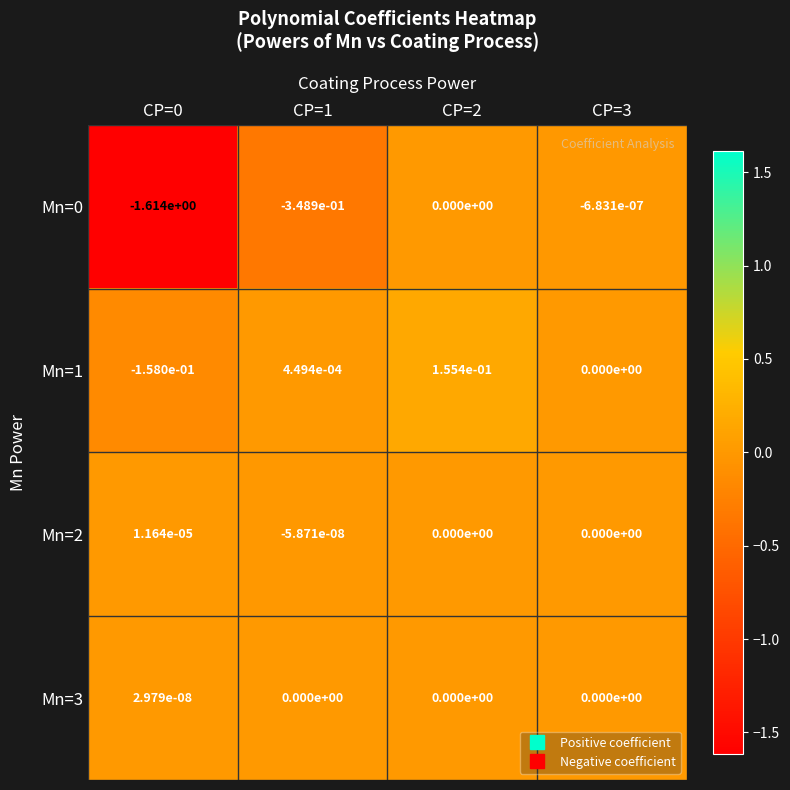

The value of Mn=3 at CP=2 is 0.0. True or false?

True